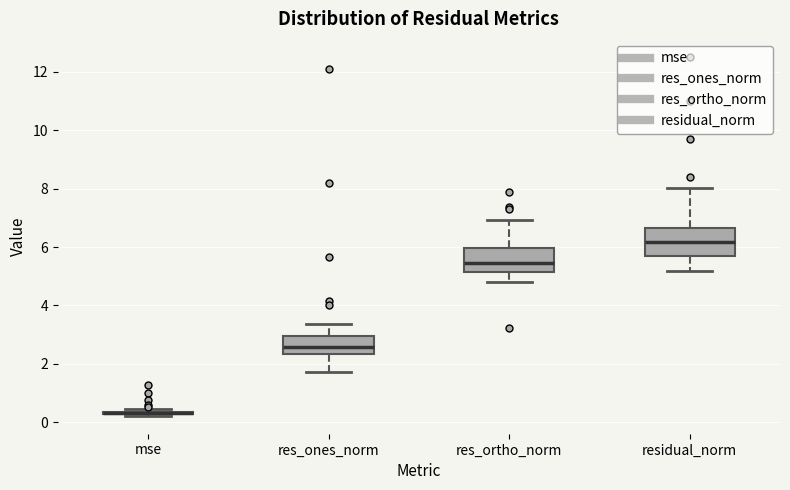

Where does the lower whisker of the box for res_ortho_norm end on the y-axis? The values are not printed on the chart, so give them approximately, as read against the axis.

4.8